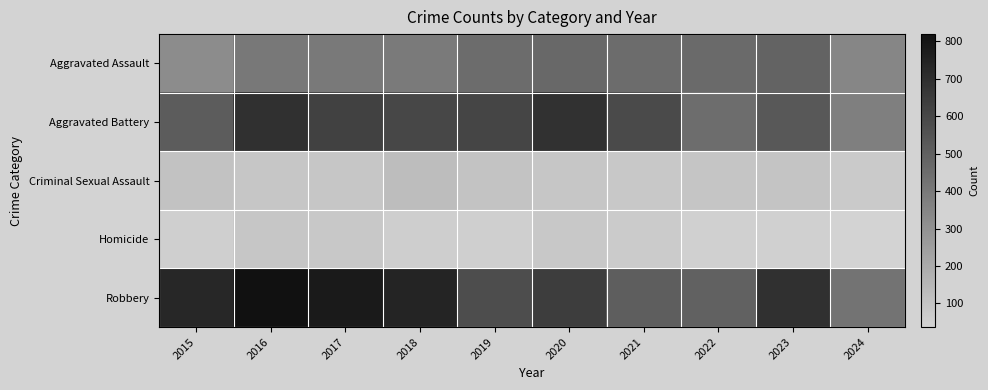

Between 2020 and 2016, which is larger?

2020